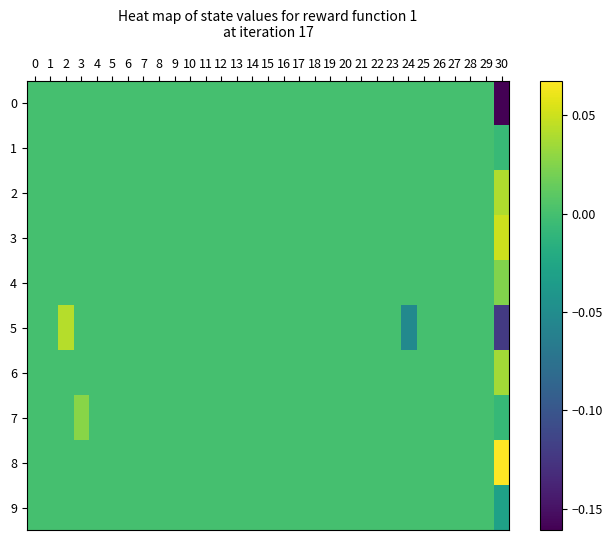

How many distinct data groups are displayed?

10